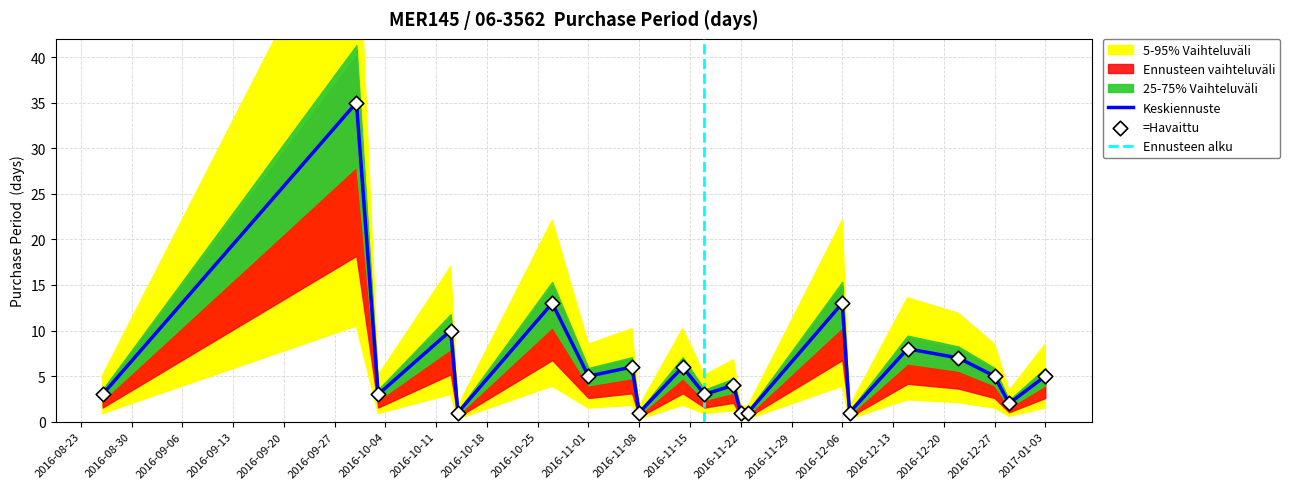

Approximately how many times larger is the value at 2016-08-26 compared to 2016-10-14?

3.0